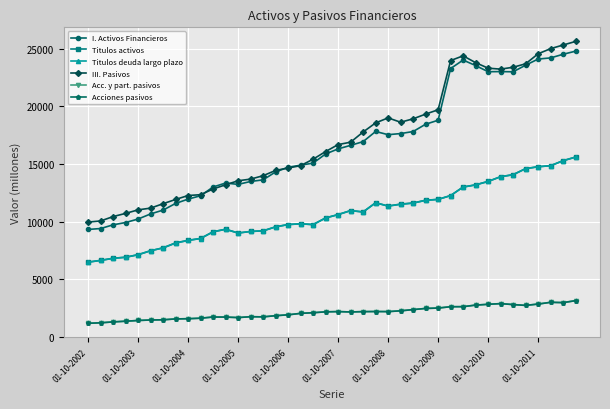

Does the chart have visible grid lines?

Yes